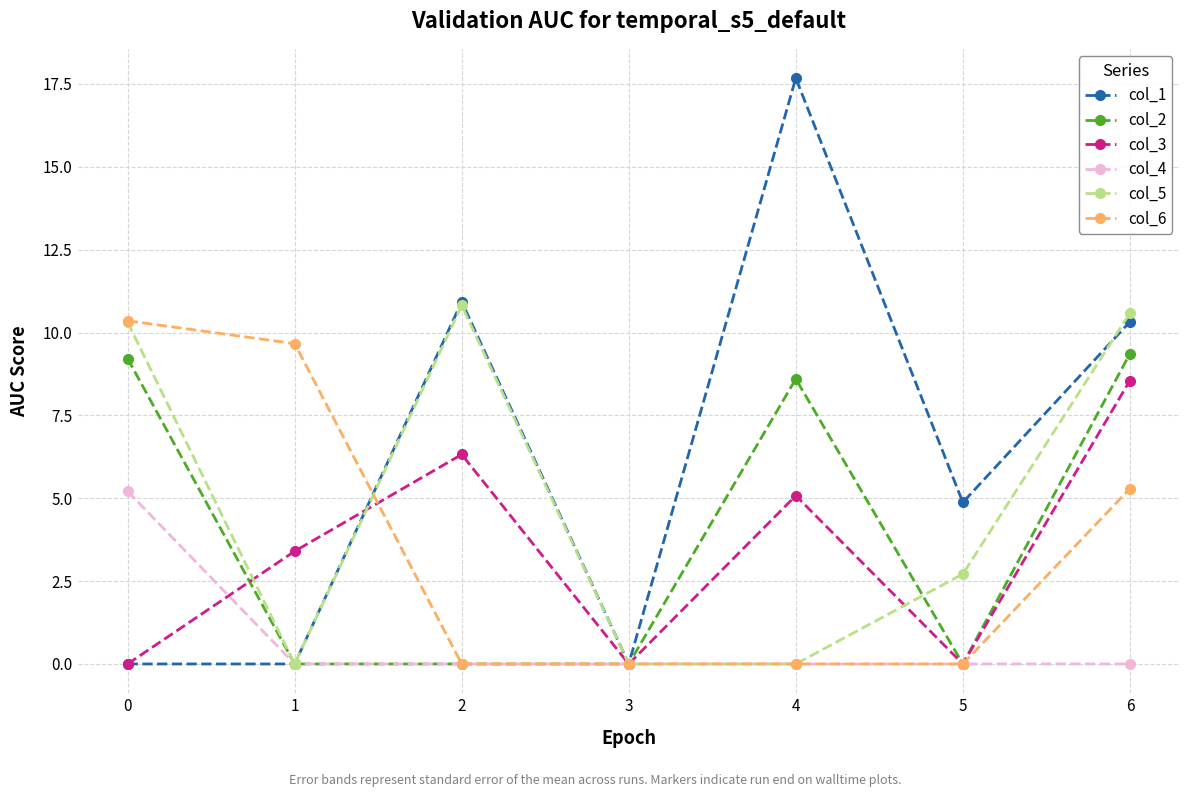

Is the value of col_4 at 6 greater than the value of col_3 at 2?

No